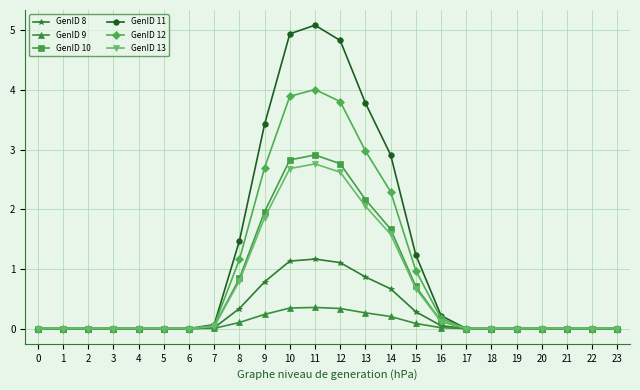

Which series has the largest total across all categories?

GenID 11